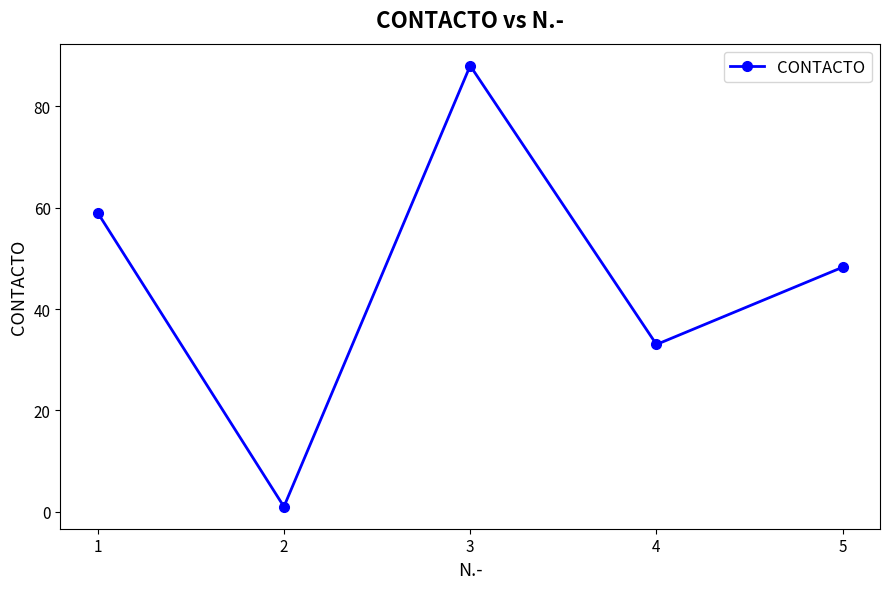

List the labels in order of value, smallest first.

2, 4, 5, 1, 3